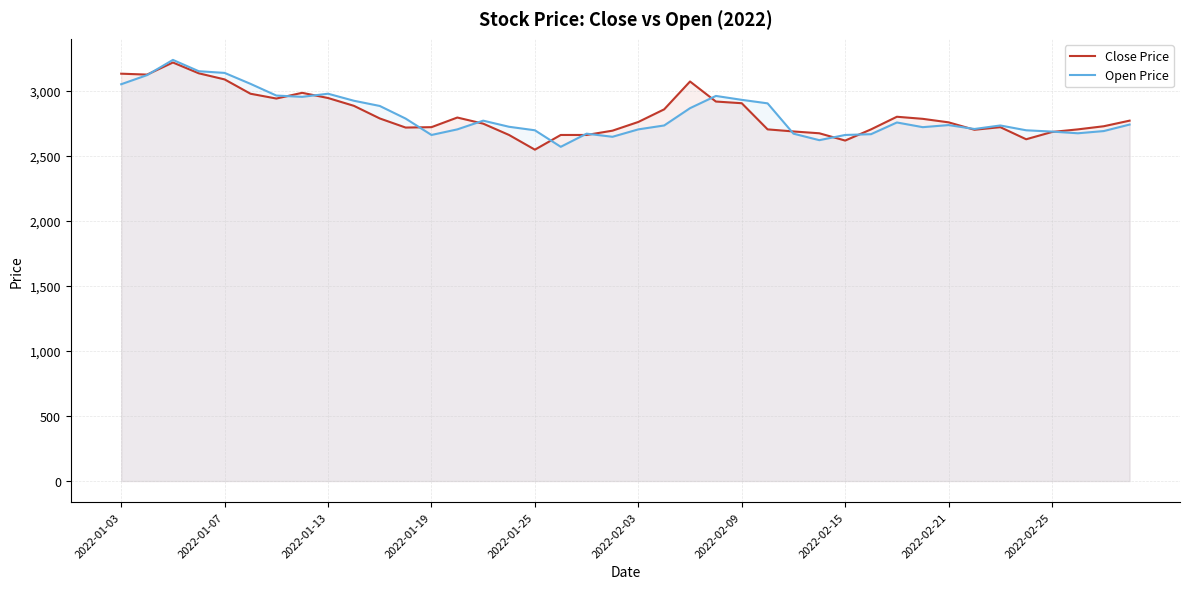

What is the maximum value for Open Price?

3237